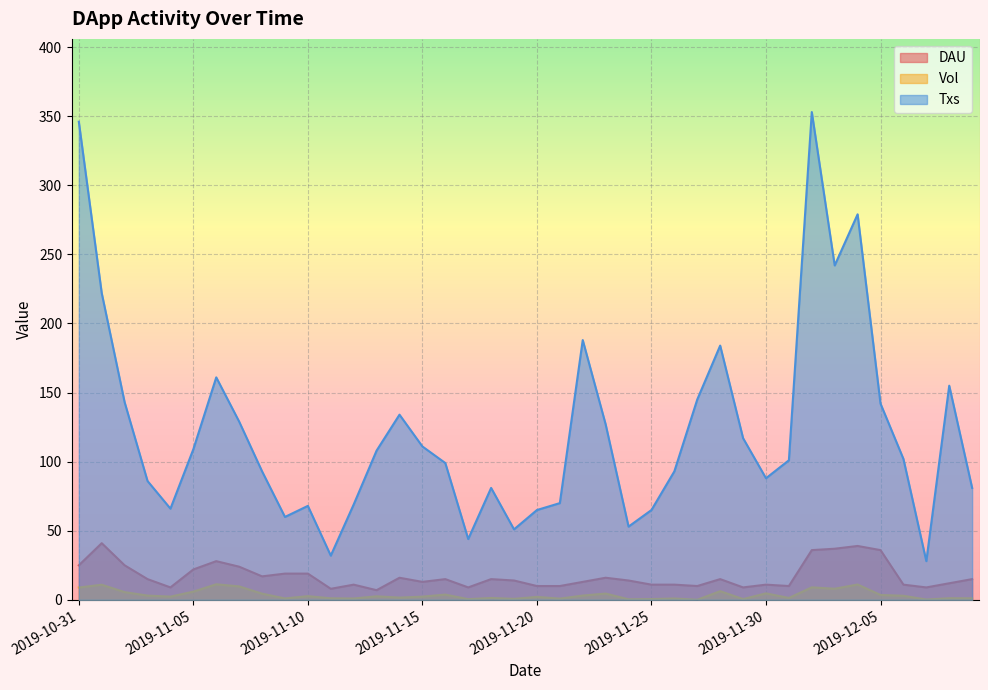

True or false: DAU and Vol cross at least once.

False